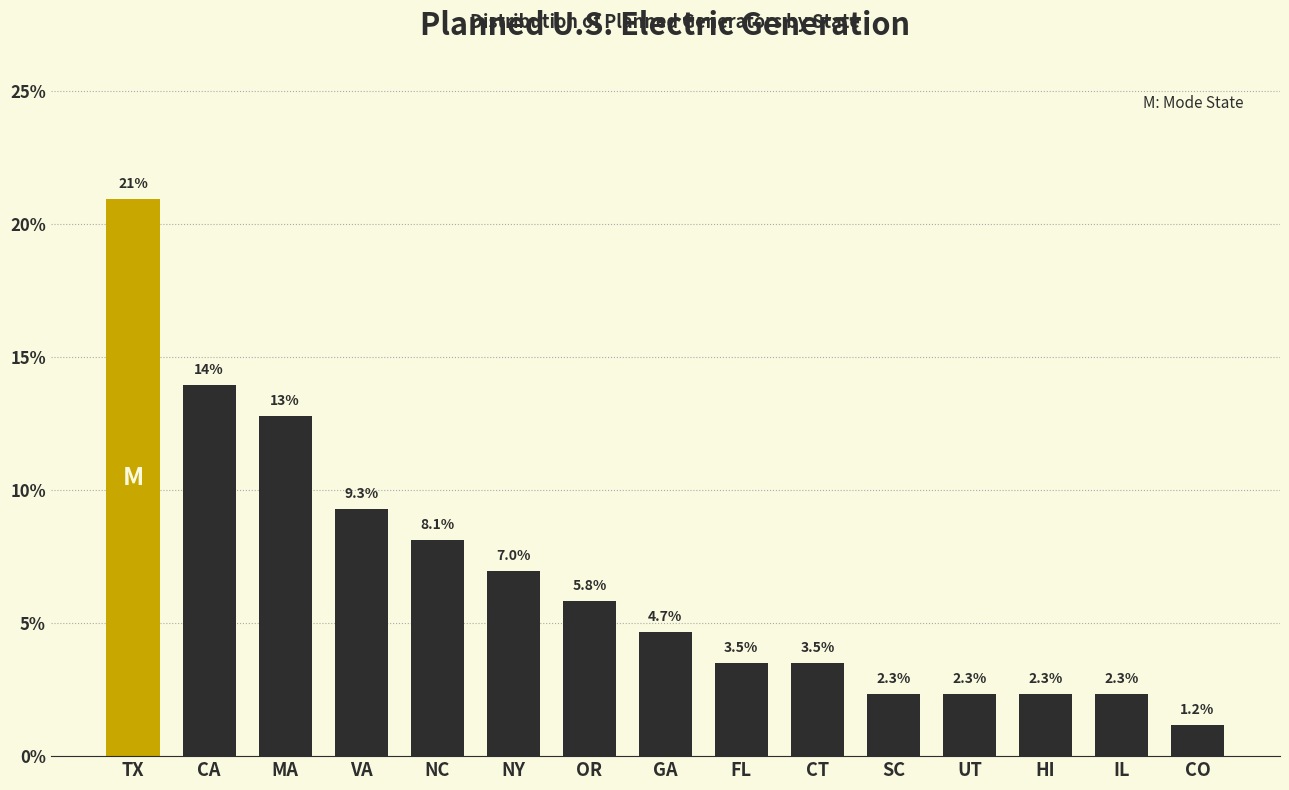

Reading left to right, what are all the values shown in this chart?

20.9	14.0	12.8	9.3	8.1	7.0	5.8	4.7	3.5	3.5	2.3	2.3	2.3	2.3	1.2